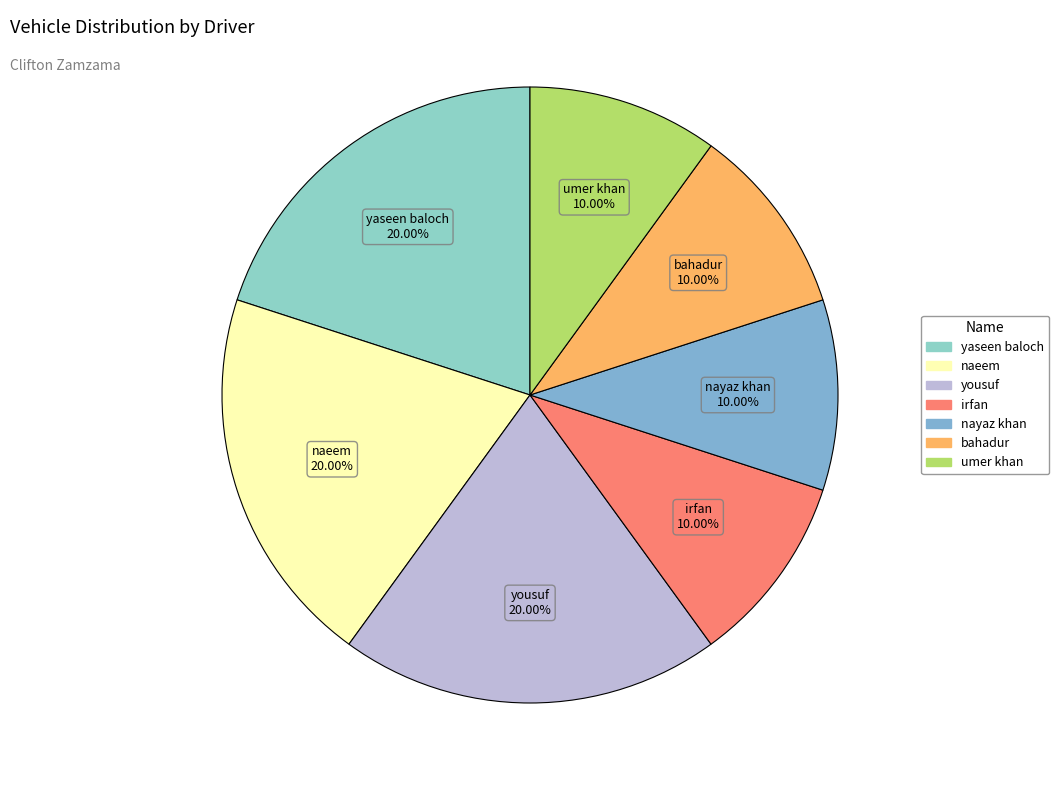

Is there any slice that represents more than half of the pie?

No